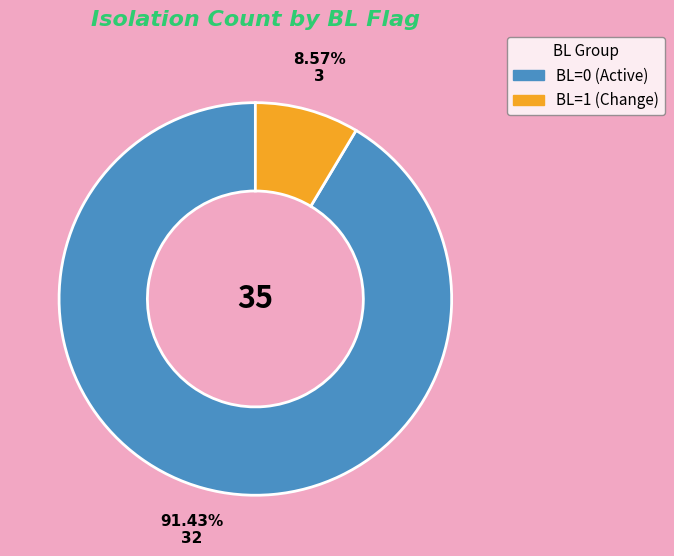

Rank the categories by value from highest to lowest.

BL=0, BL=1